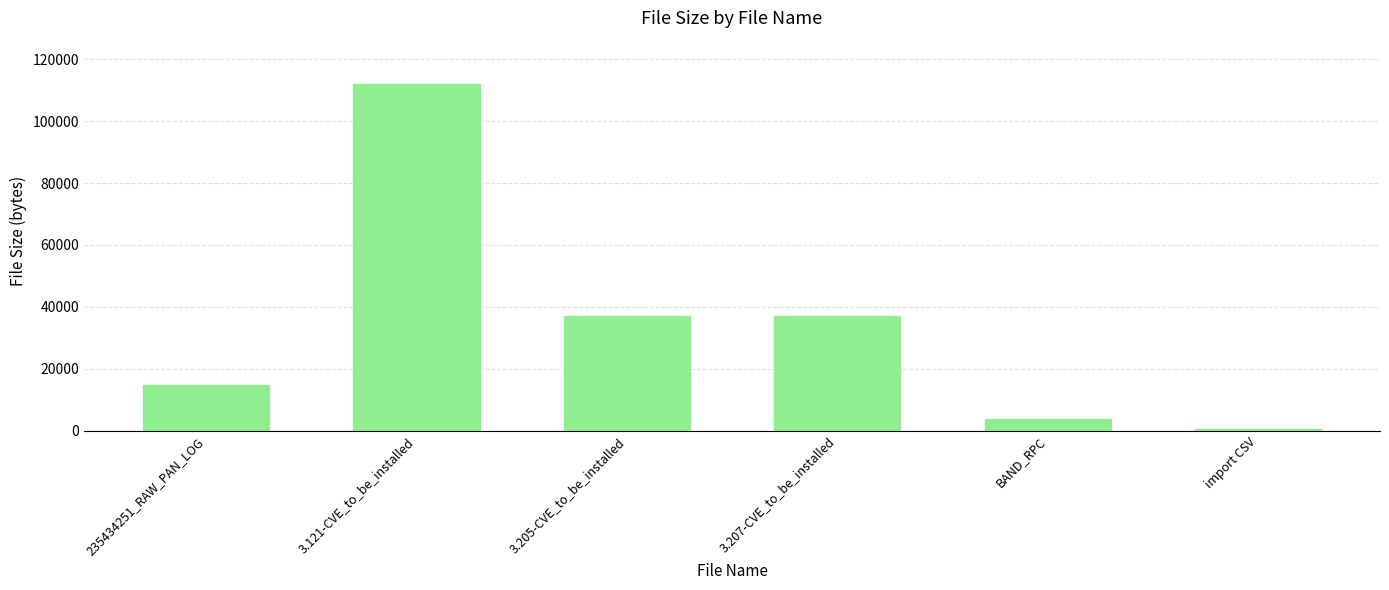

What is the difference between the second highest and second lowest values?

33559